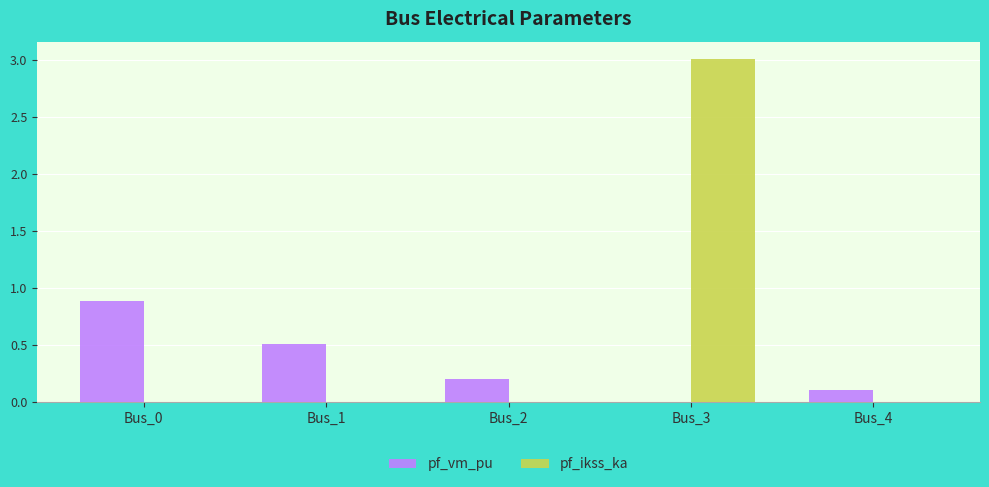

The pf_ikss_ka series shows 0.0 at Bus_2. True or false?

True